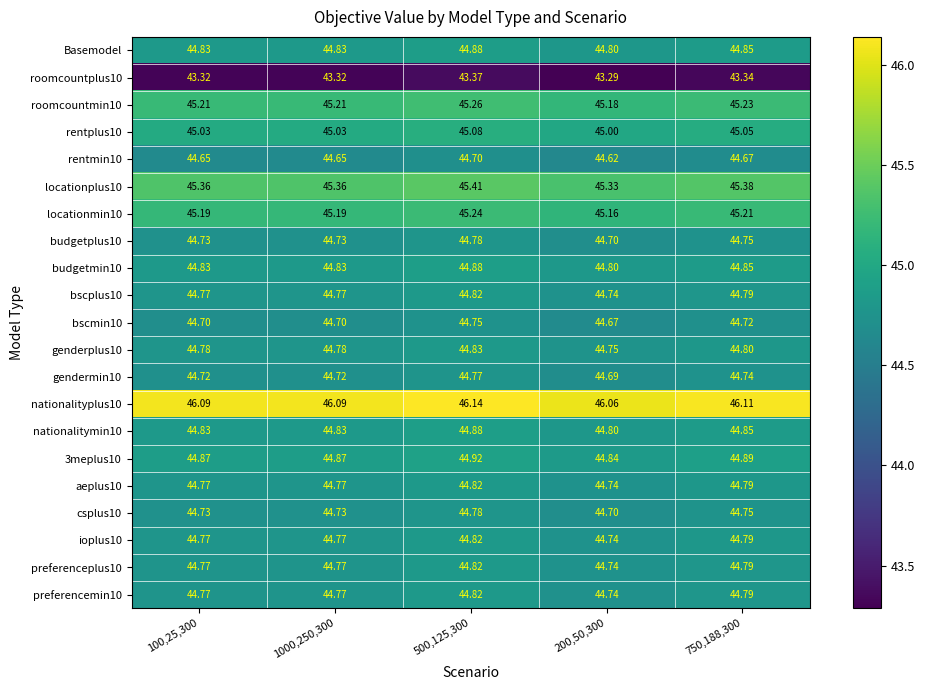

What is the spread (max minus min) of values at 500,125,300?

2.8